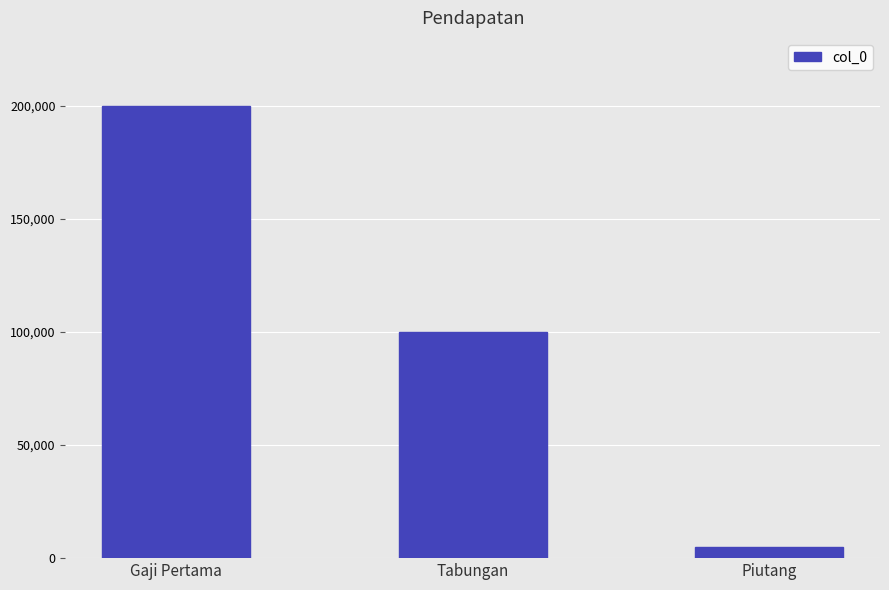

The value at Piutang is 5000. True or false?

True